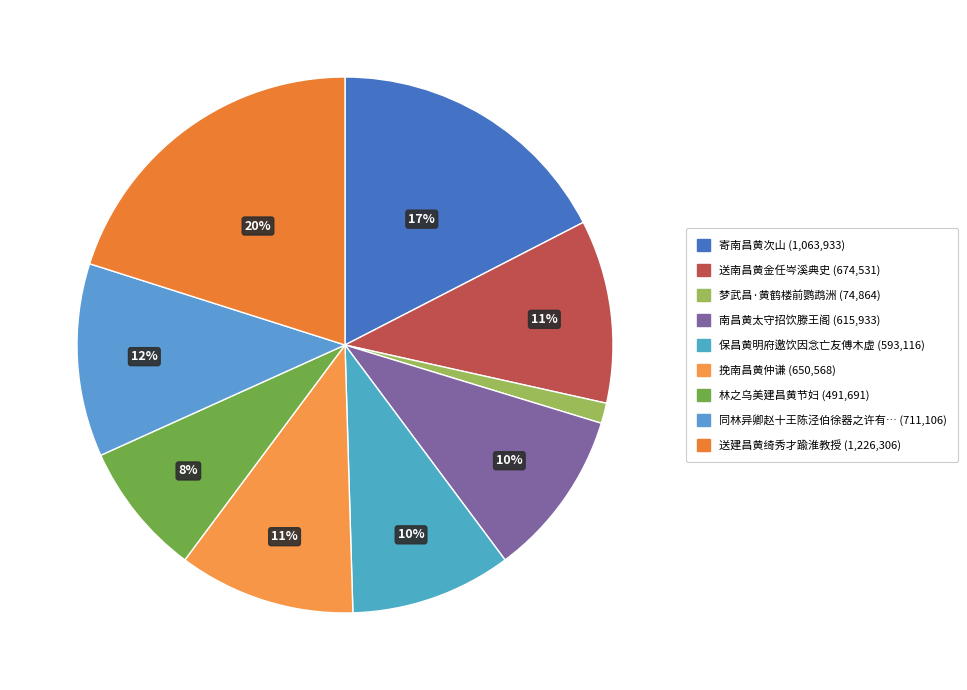

How many slices are in this pie chart?

9